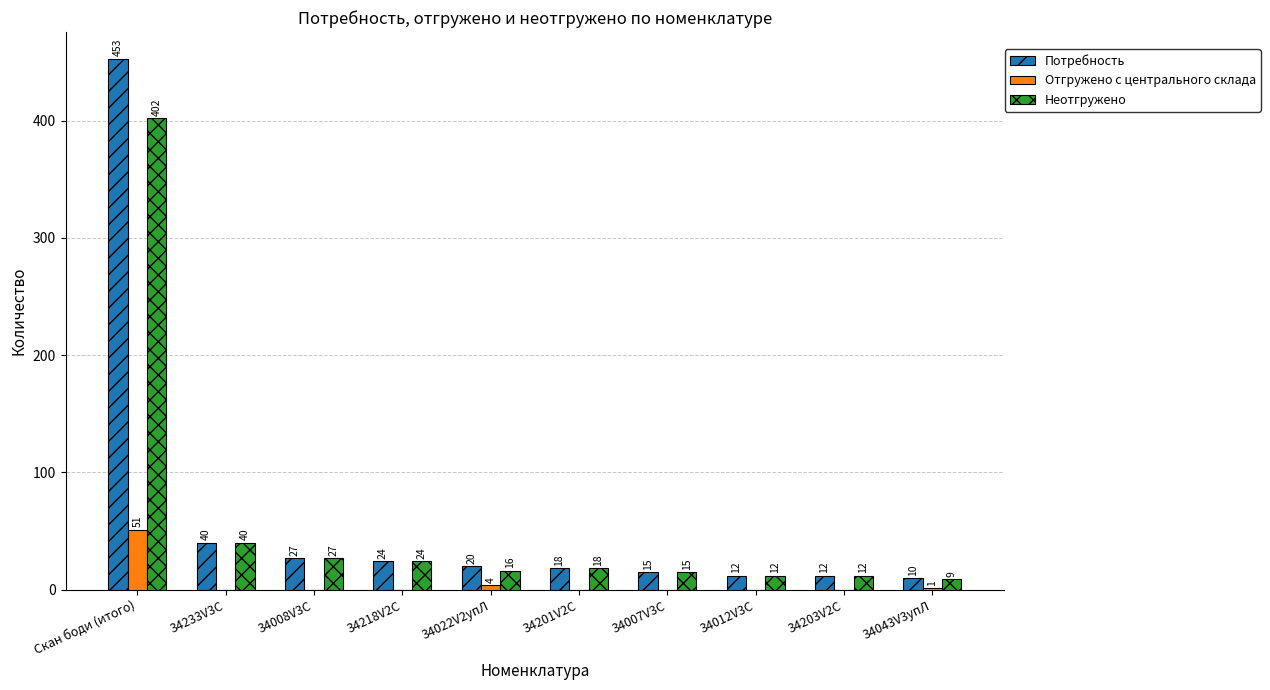

Count the number of data series in this chart.

3